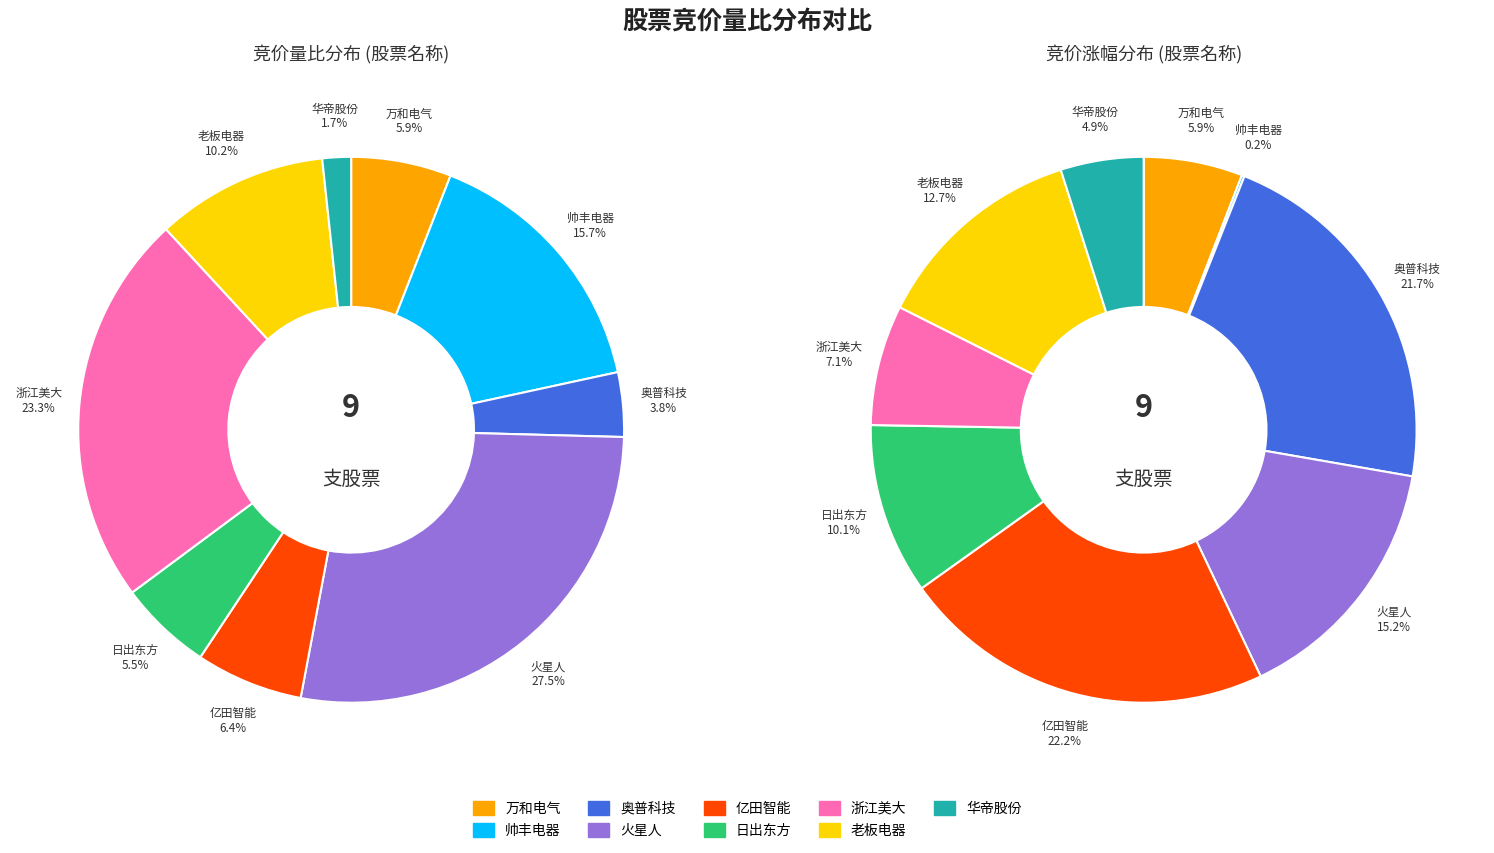

At 3, list the series in order from smallest to largest.

竞价涨幅, 竞价量比